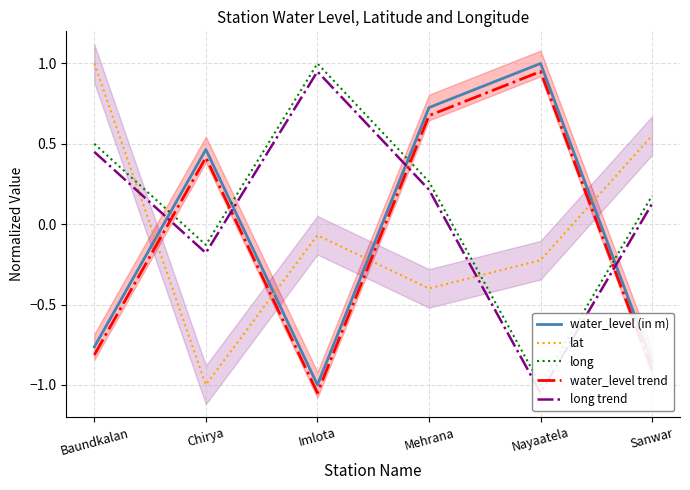

True or false: long and long trend cross at least once.

False